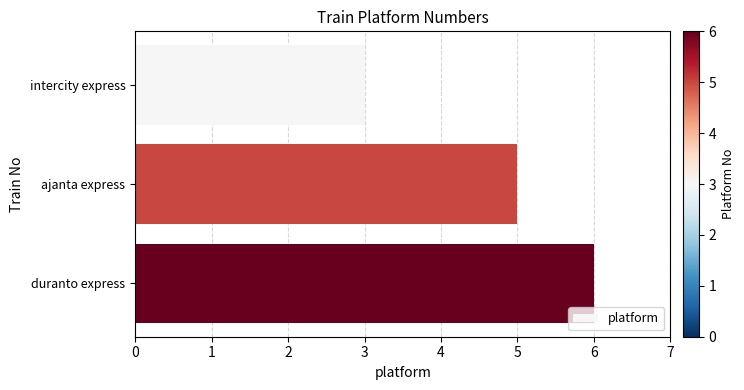

Reading top to bottom, extract all data points from this chart.

3	5	6